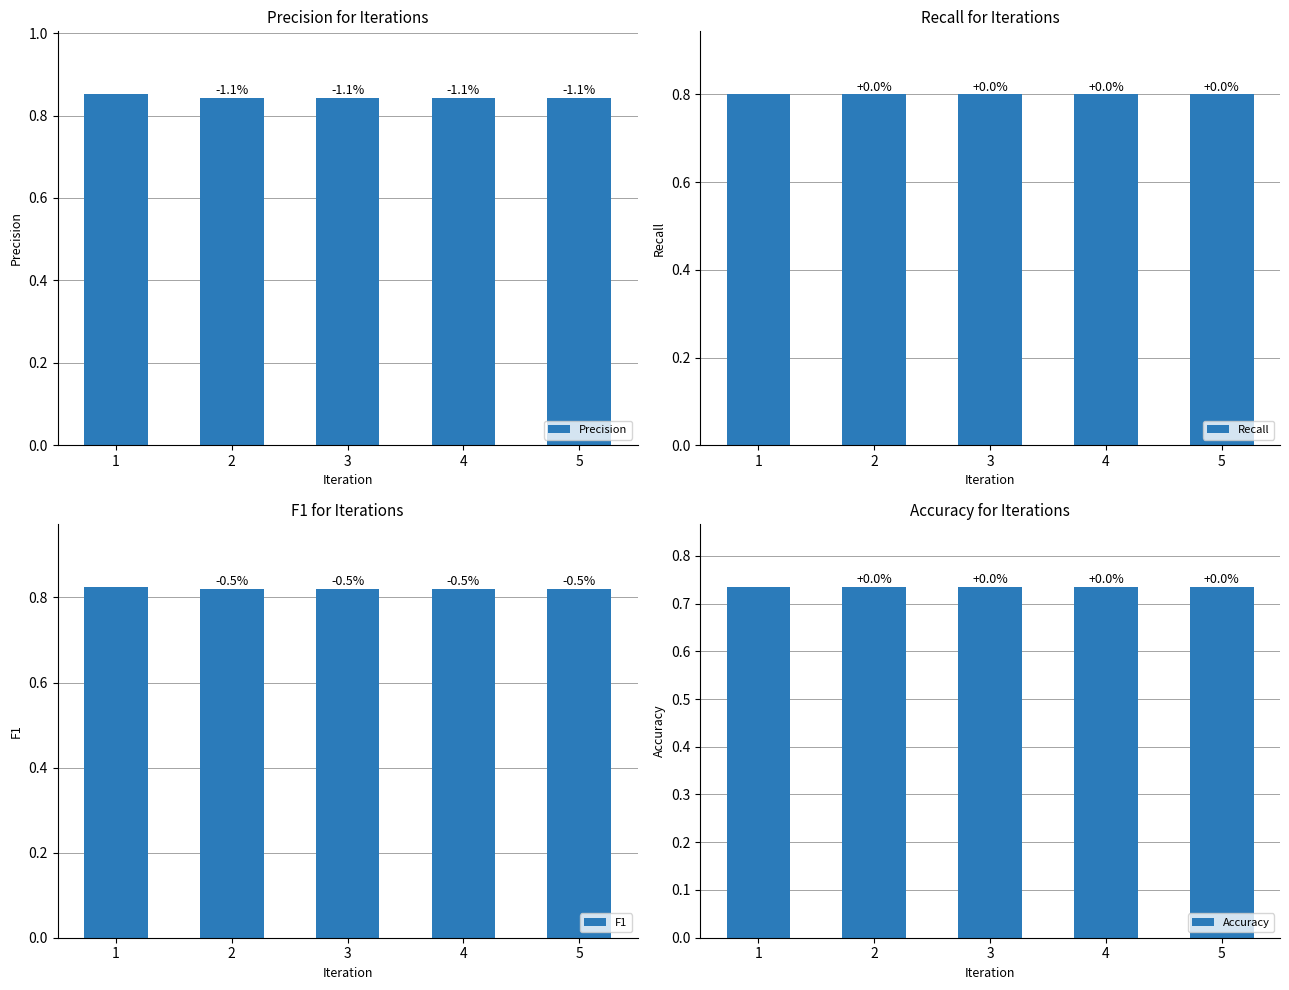

Is it true that F1 equals 0.8 at 2?

True